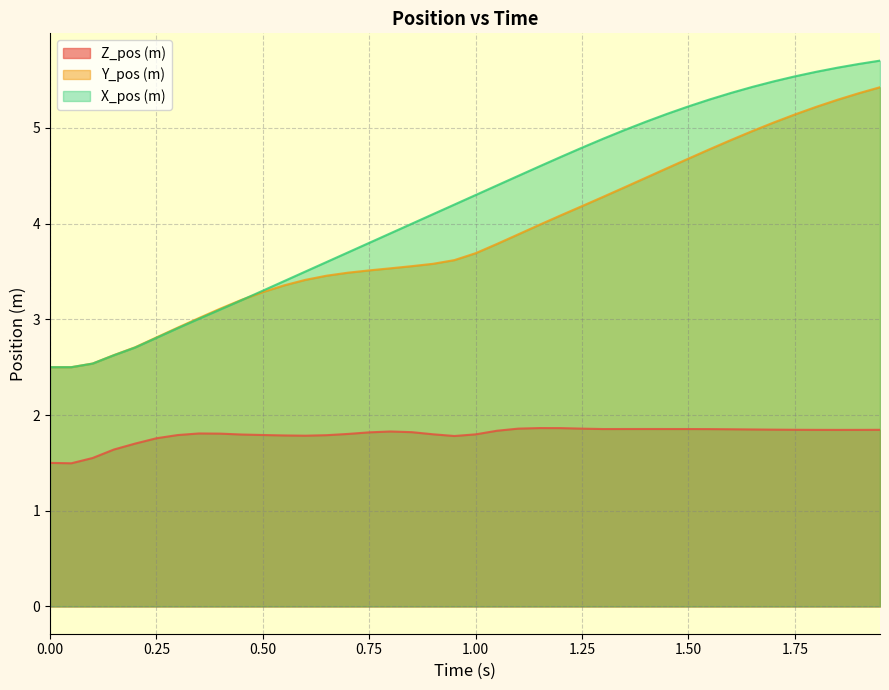

True or false: X_pos (m) has a value of 4.1 at 0.9.

True